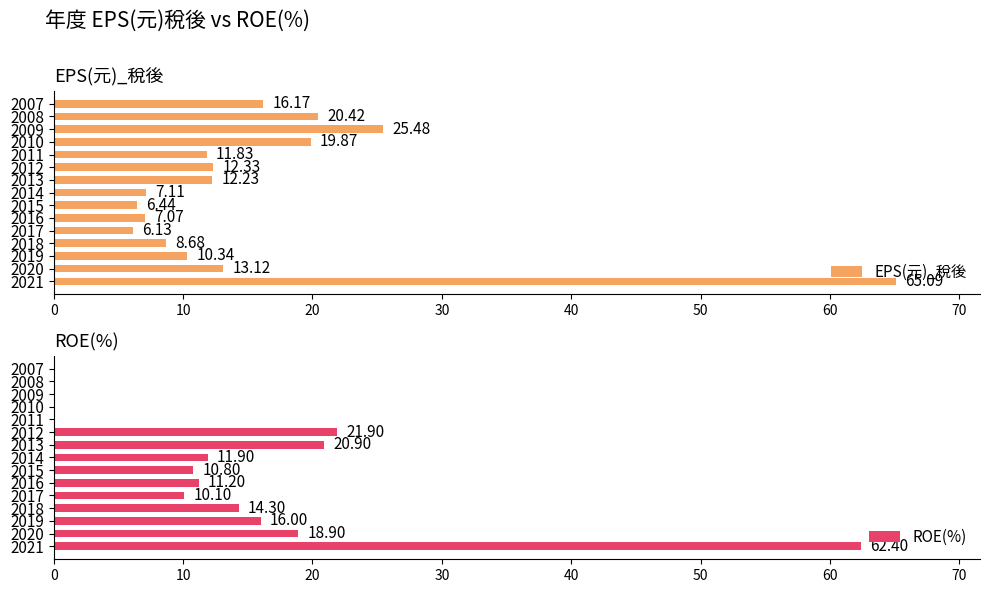

True or false: EPS(元)_稅後 has a value of 11.8 at 2011.

True